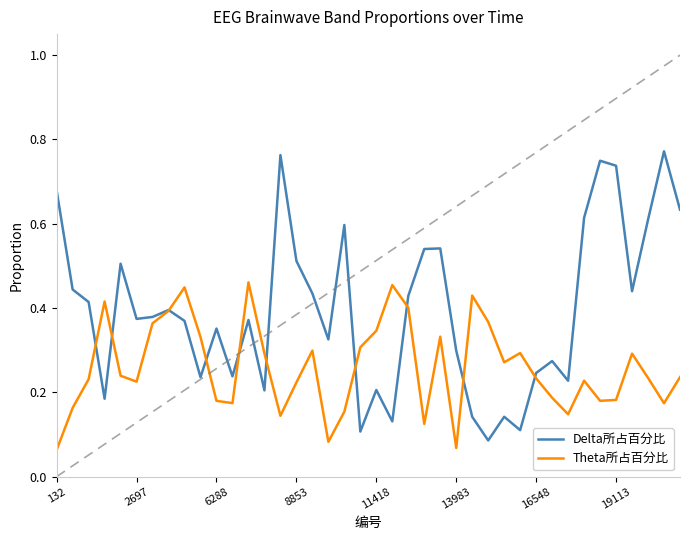

Which series has the largest range (max minus min)?

Delta所占百分比